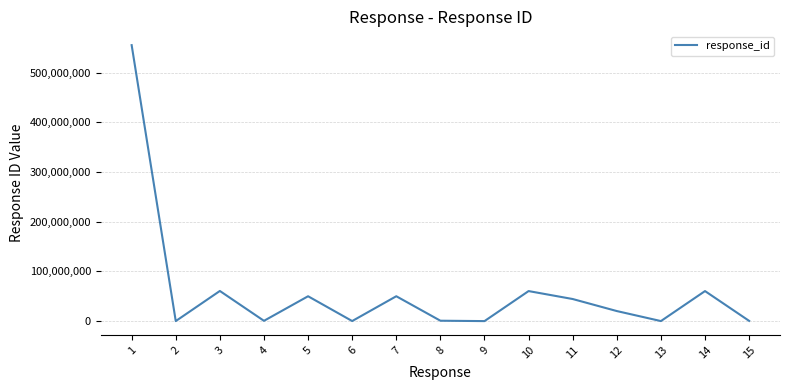

What is the difference between the maximum and minimum values?

555555111